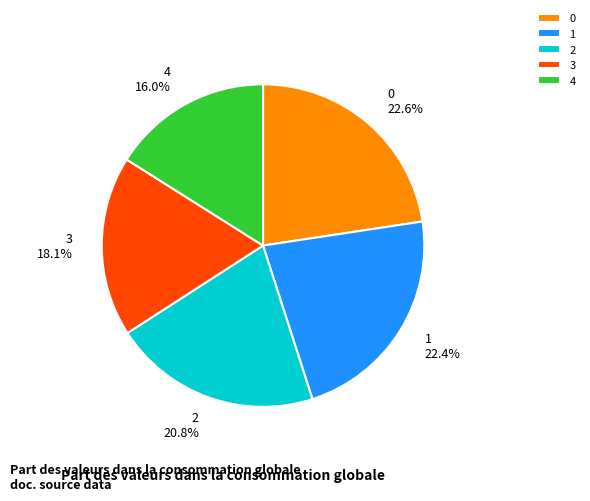

Do 4 and 0 together represent more than half of the pie?

No